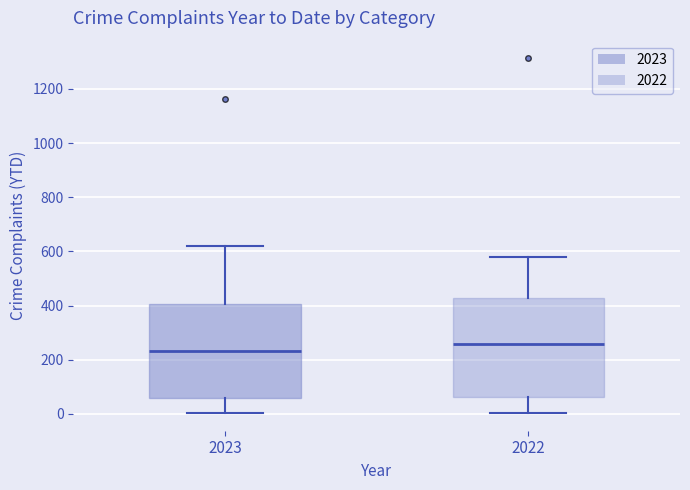

Comparing the boxes themselves (not the whiskers), which one is the tallest?

2022